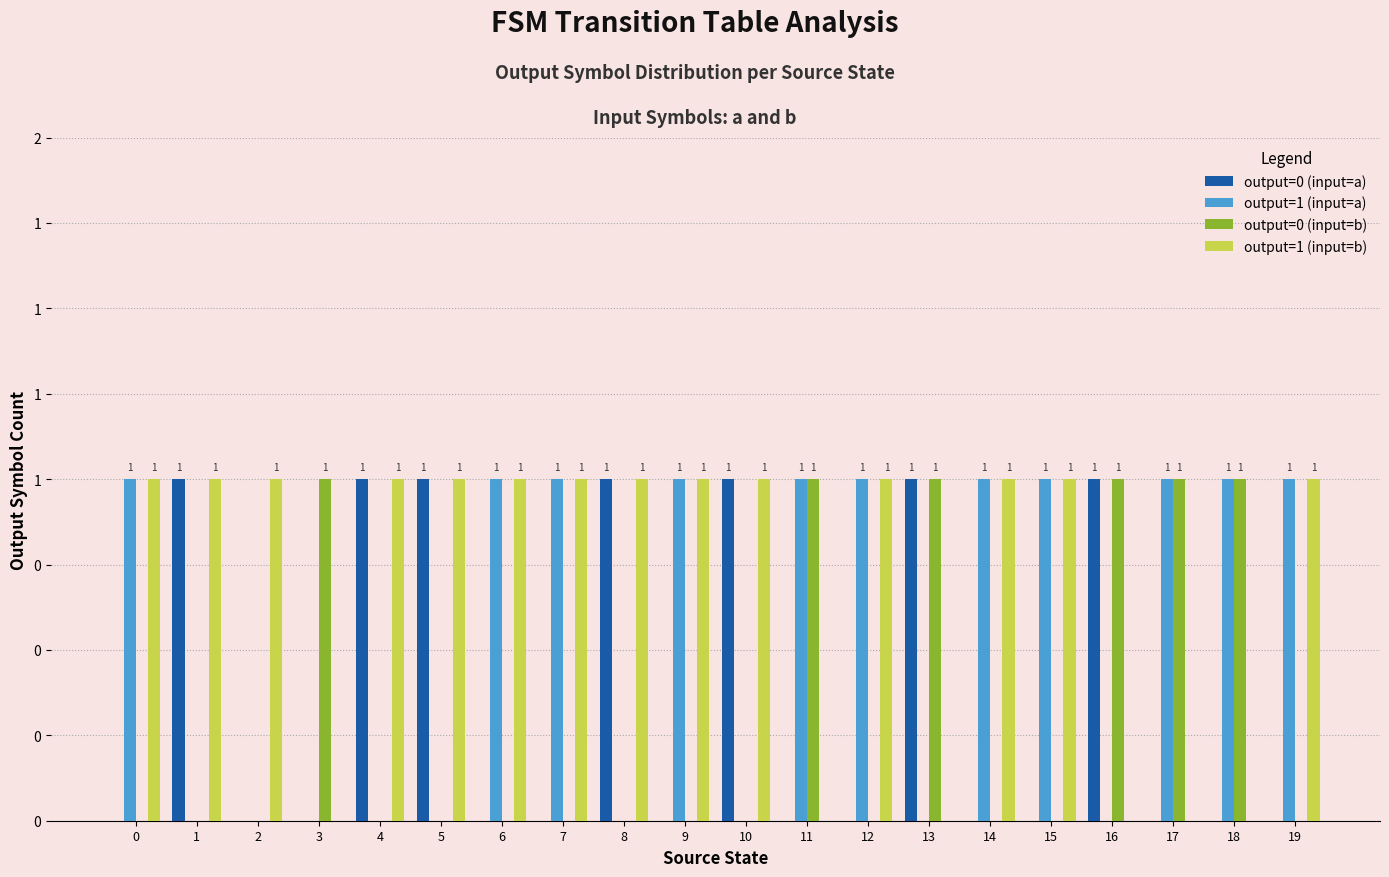

What value does the output=1 (input=b) series have at 12?

1